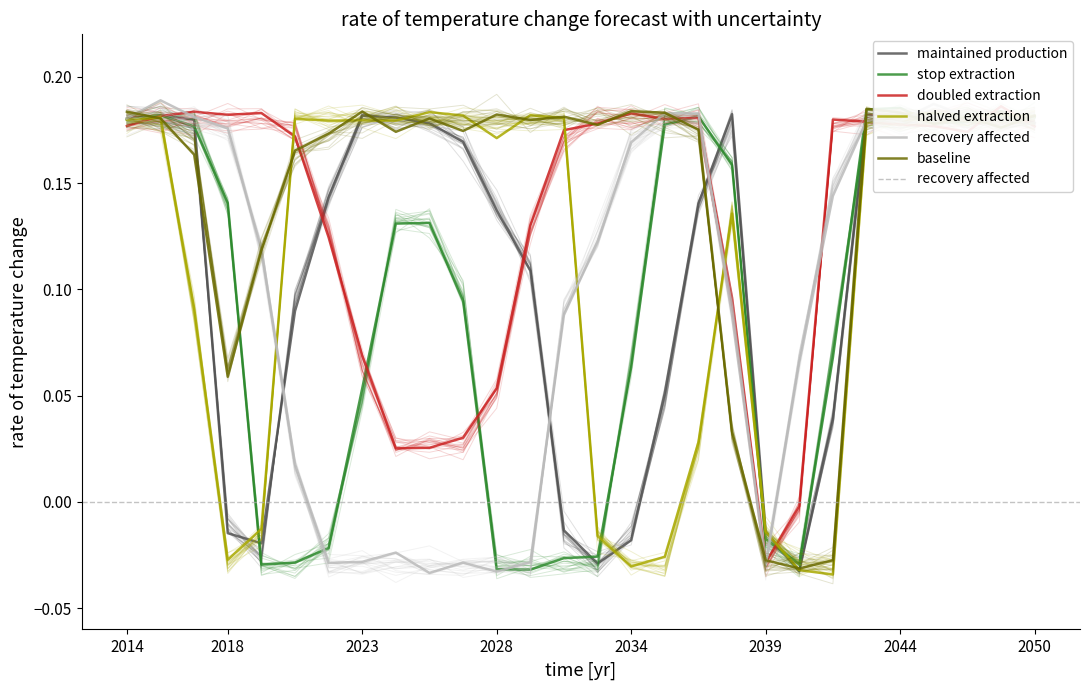

Does the chart display data point markers on the line(s)?

No